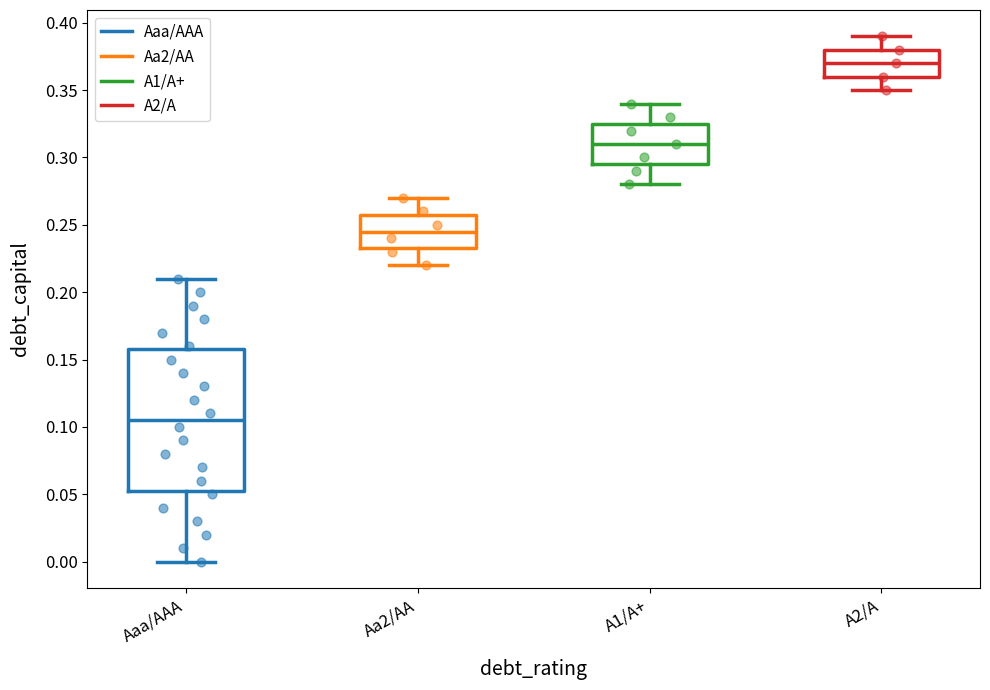

Which box has the lowest median line?

Aaa/AAA